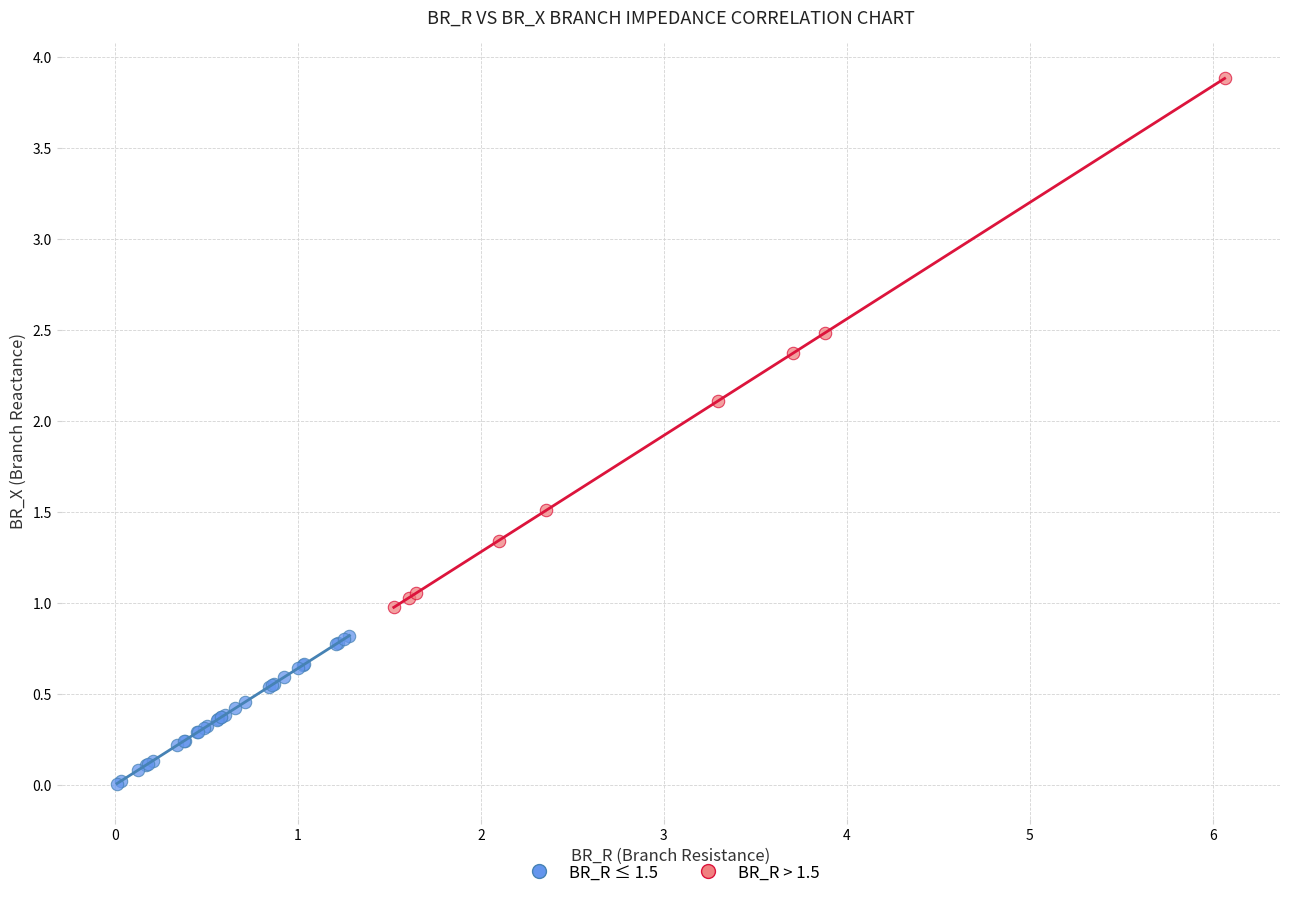

What are all the series names shown in the legend?

BR_R ≤ 1.5, BR_R > 1.5